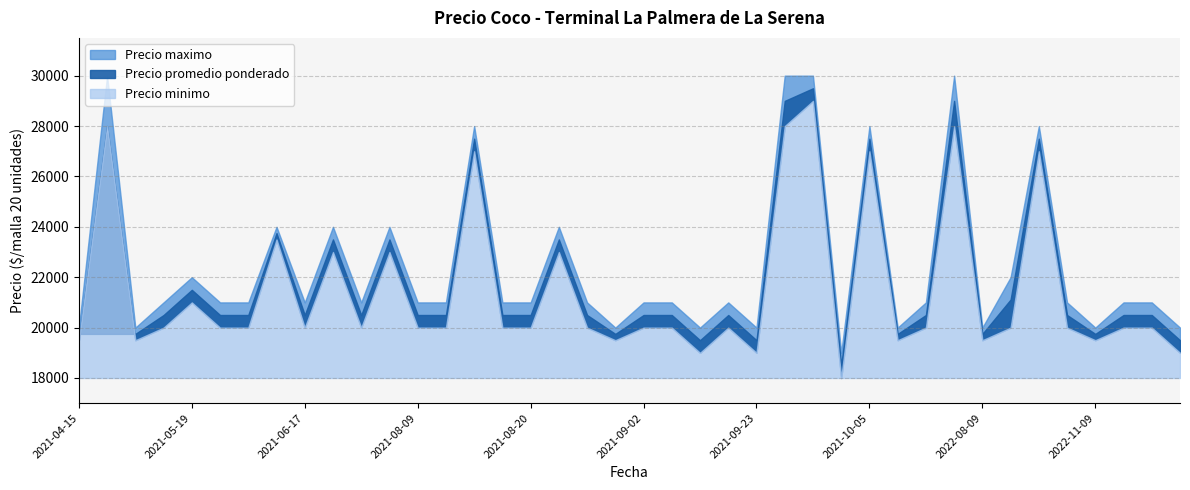

Between 2022-11-09 and 2021-08-12, which is larger?

2021-08-12